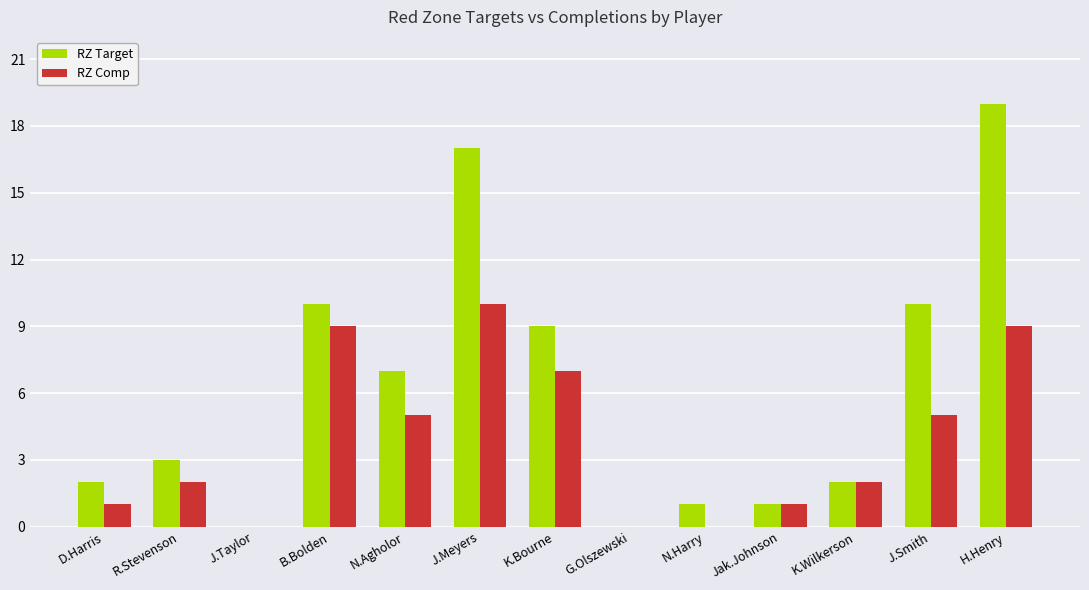

Between J.Meyers and K.Wilkerson, which series saw the biggest shift?

RZ Target